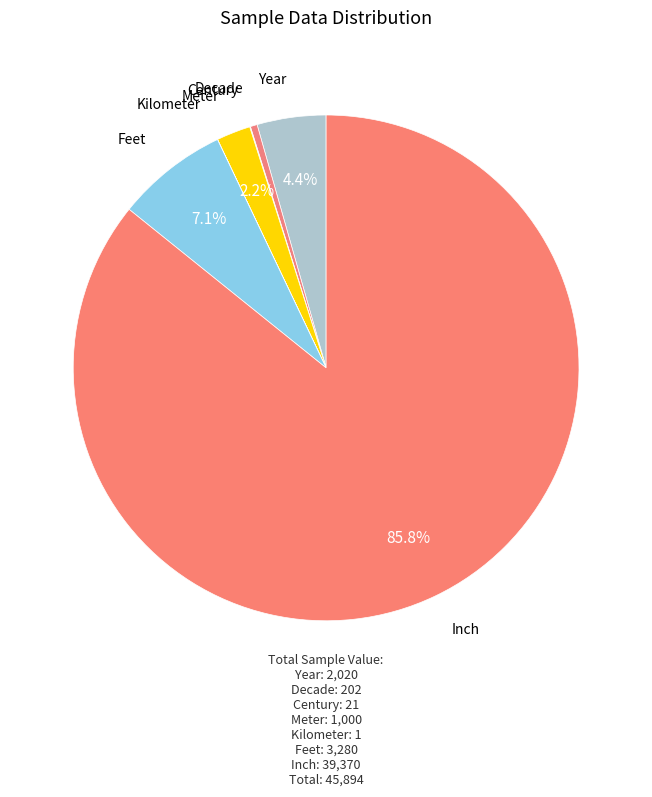

Which category accounts for the majority?

Inch